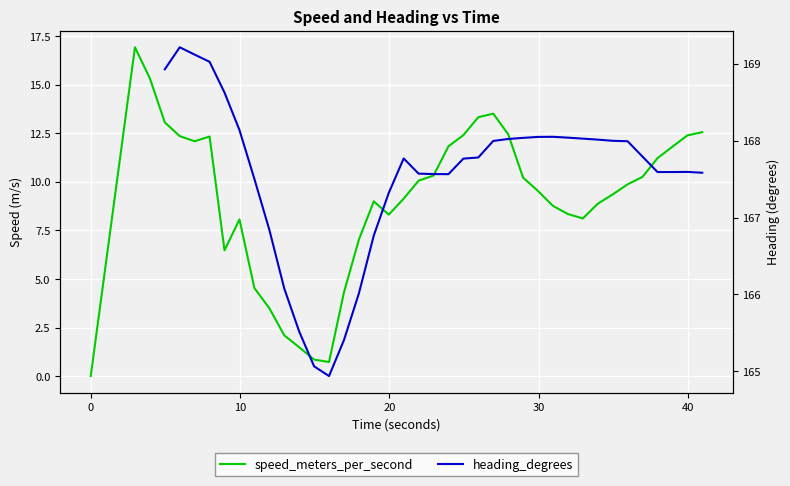

The value of speed_meters_per_second at 17 is 12.2. True or false?

False